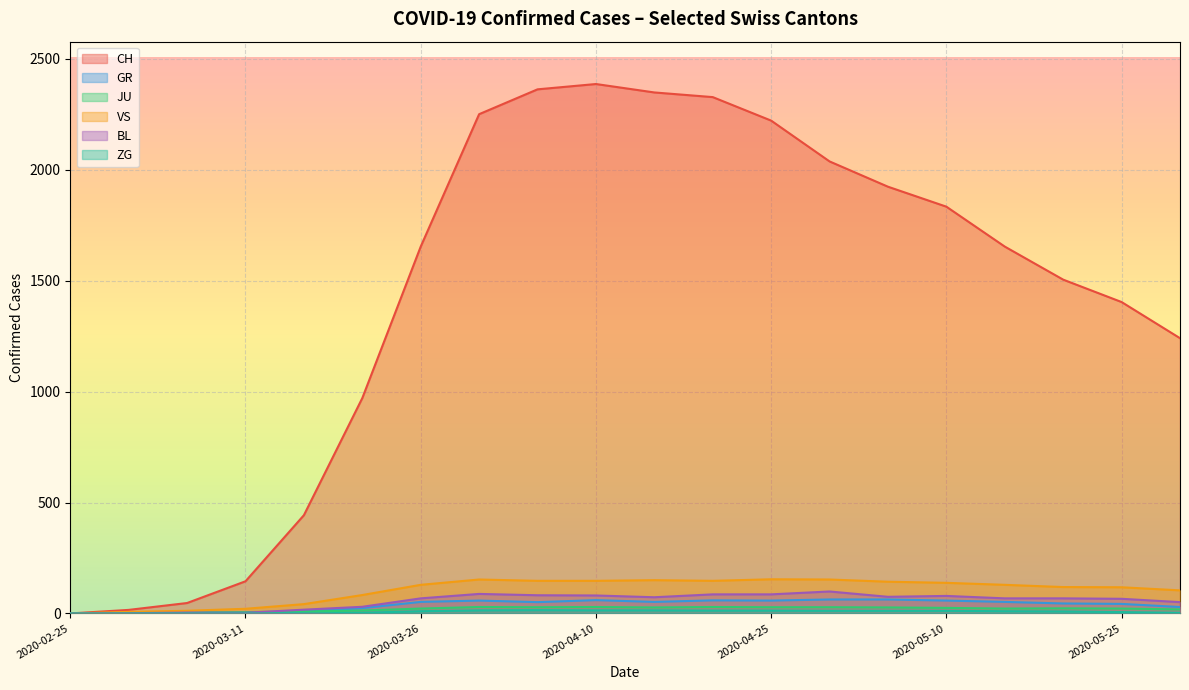

True or false: JU and GR cross at least once.

False